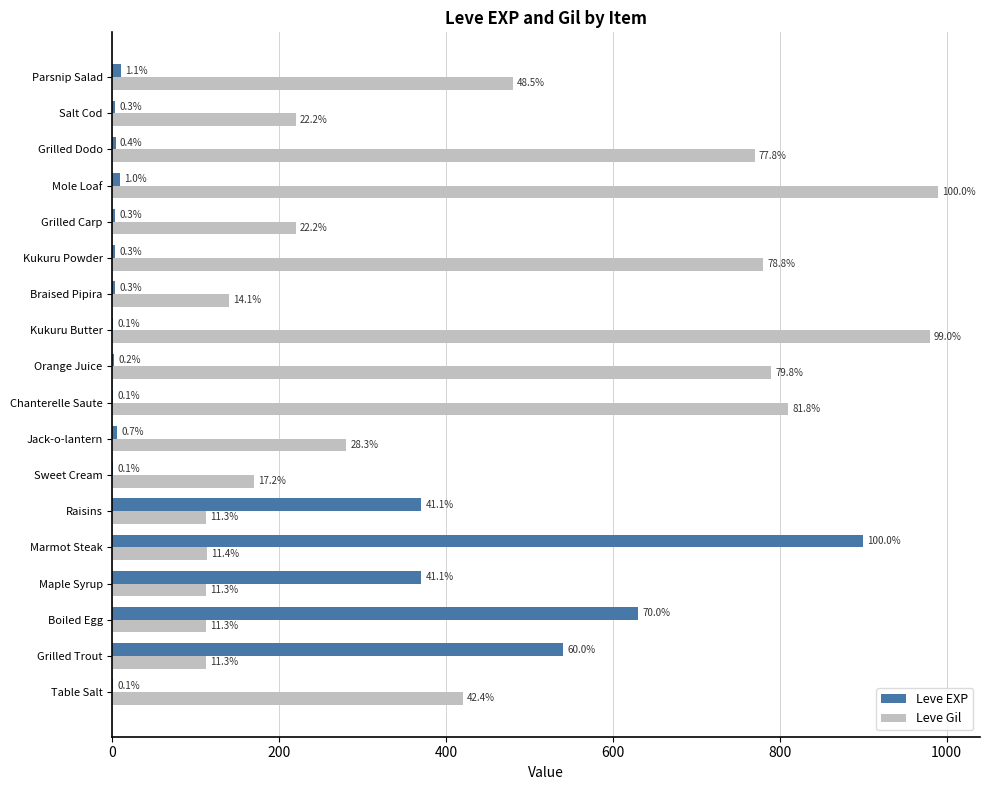

What are all the series names shown in the legend?

Leve EXP, Leve Gil